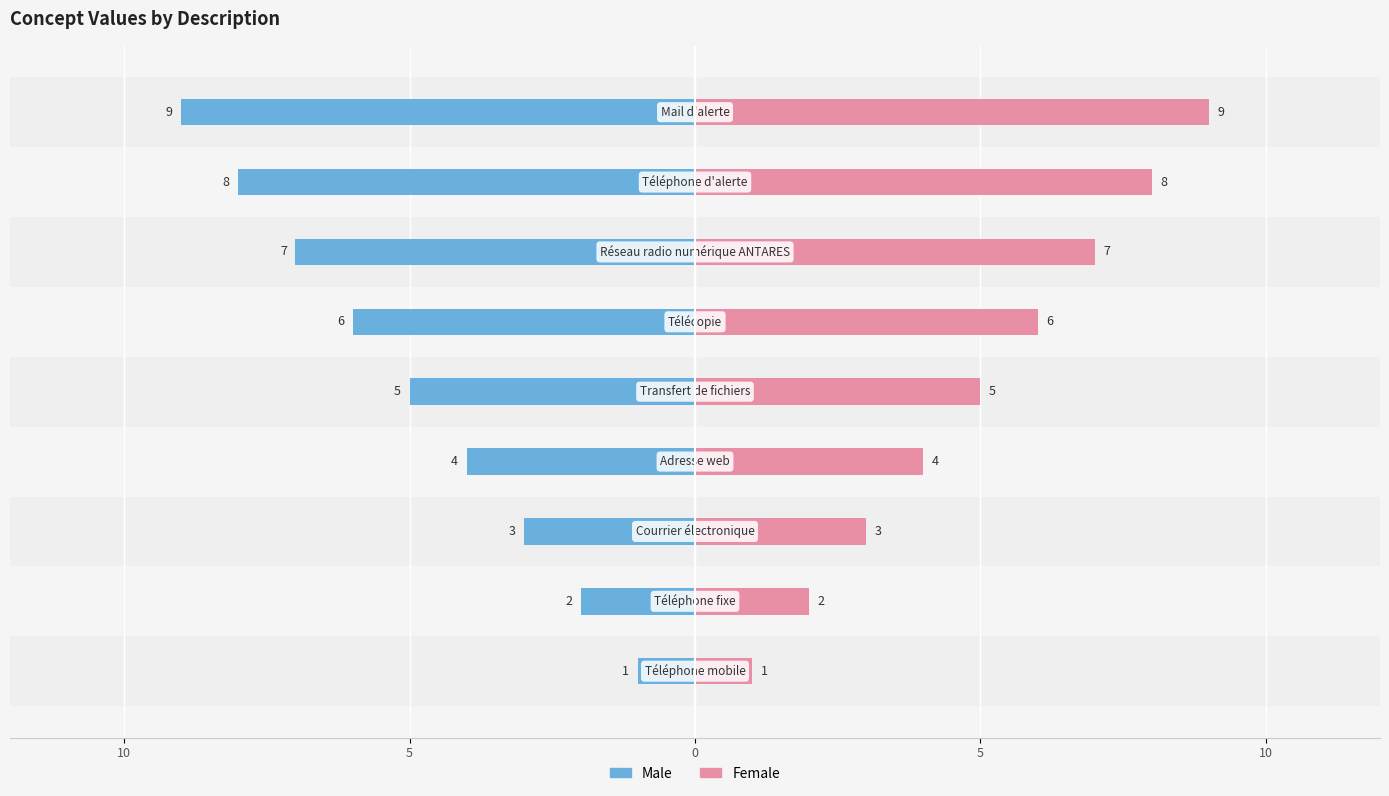

What are all the series names shown in the legend?

Male, Female